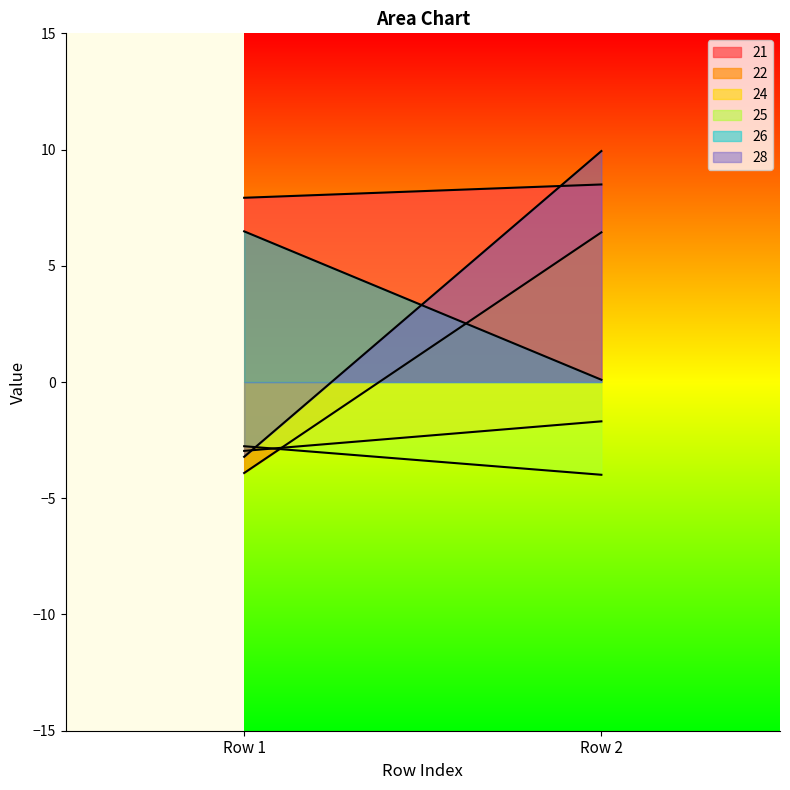

Which series has the largest total across all categories?

21